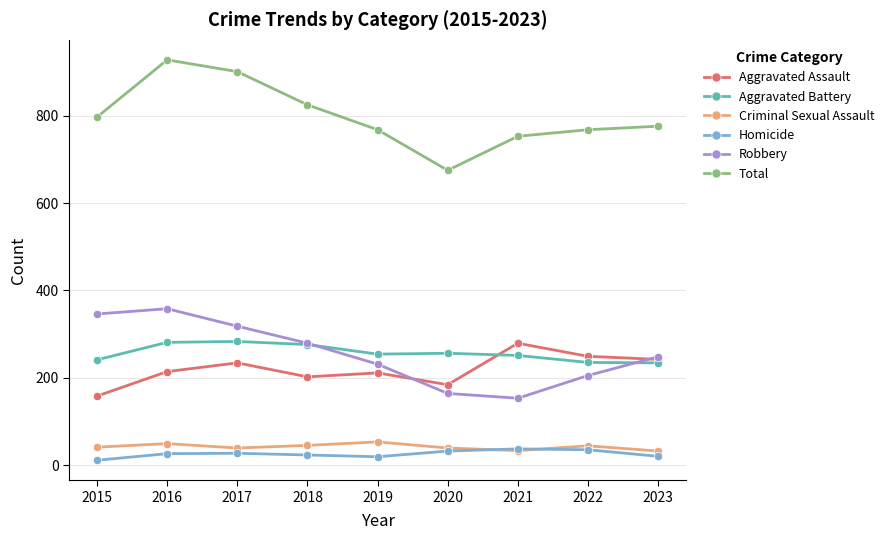

What is the difference between the maximum and minimum values in the Homicide series?

26